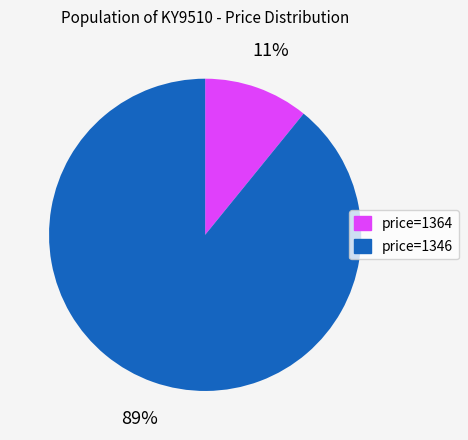

To the nearest percent, what is the difference between the largest and smallest slice percentages?

78%